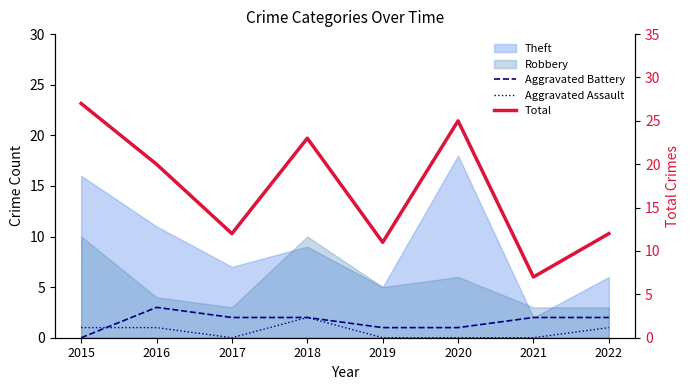

Where is Aggravated Assault nearest to the value 1?

2015